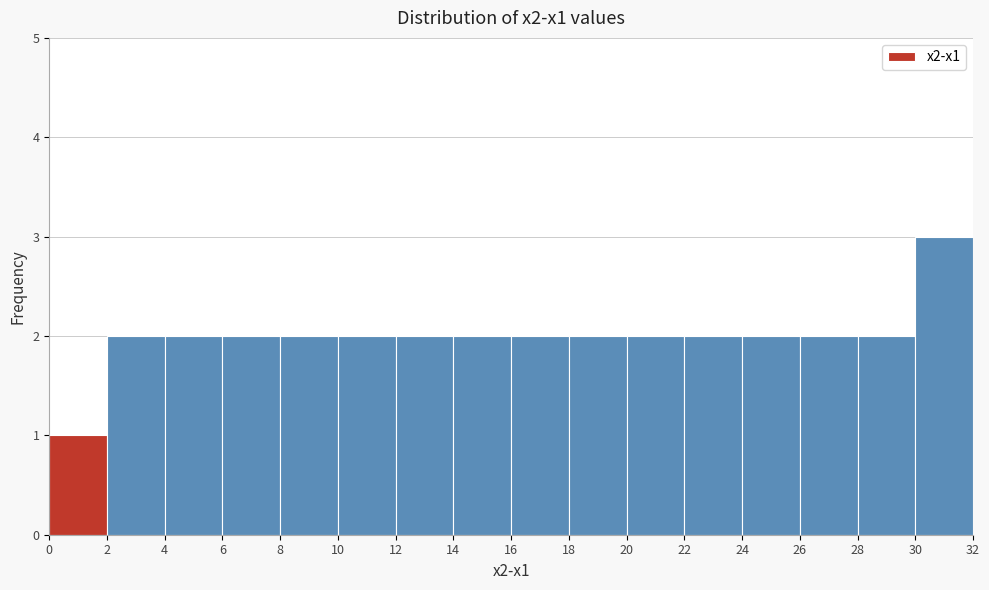

What is the height of the bar covering 4 to 6 on the x-axis? The values are not printed on the chart, so give them approximately, as read against the axis.

2